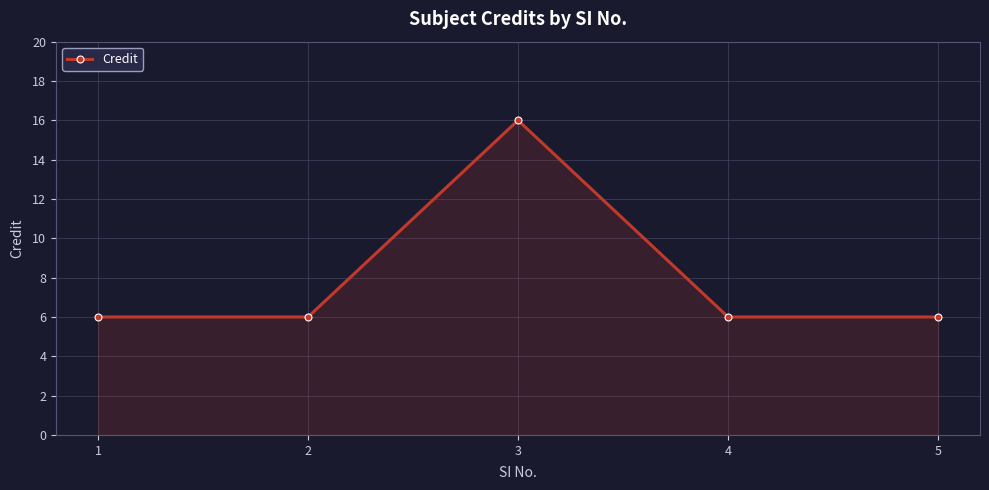

What is the value of the 4th point from the left?

6